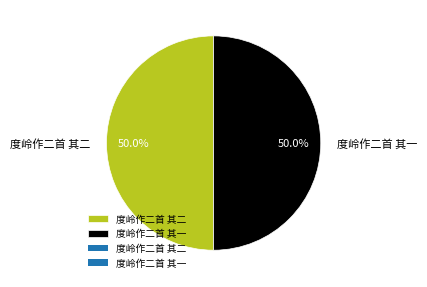

What percentage is NOT represented by 度岭作二首 其二?

50.0%